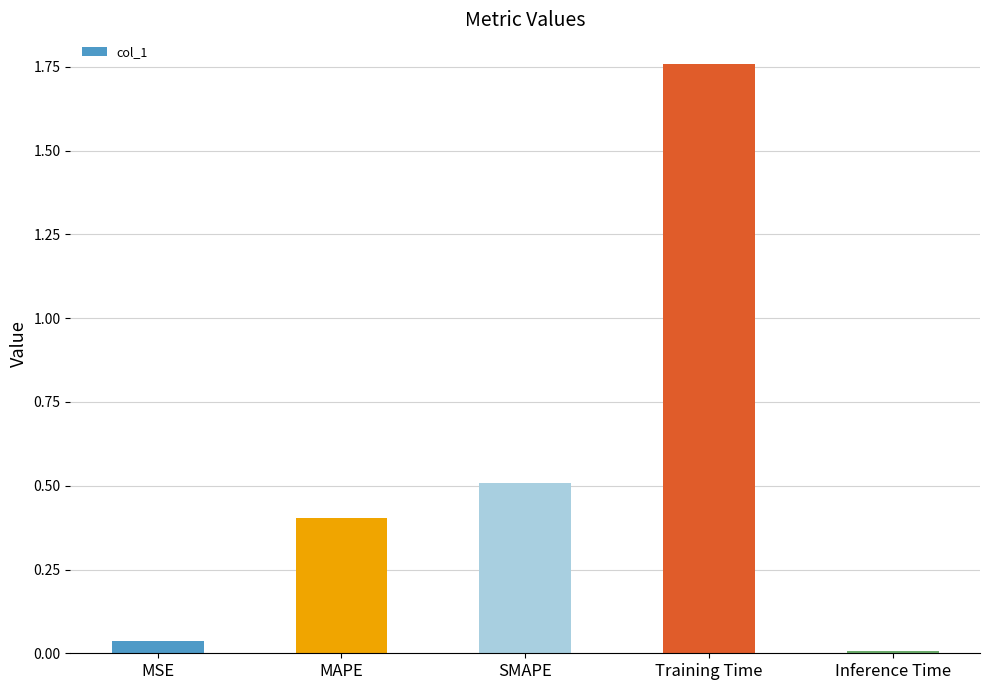

The chart shows a value of 0.5 at SMAPE. True or false?

True